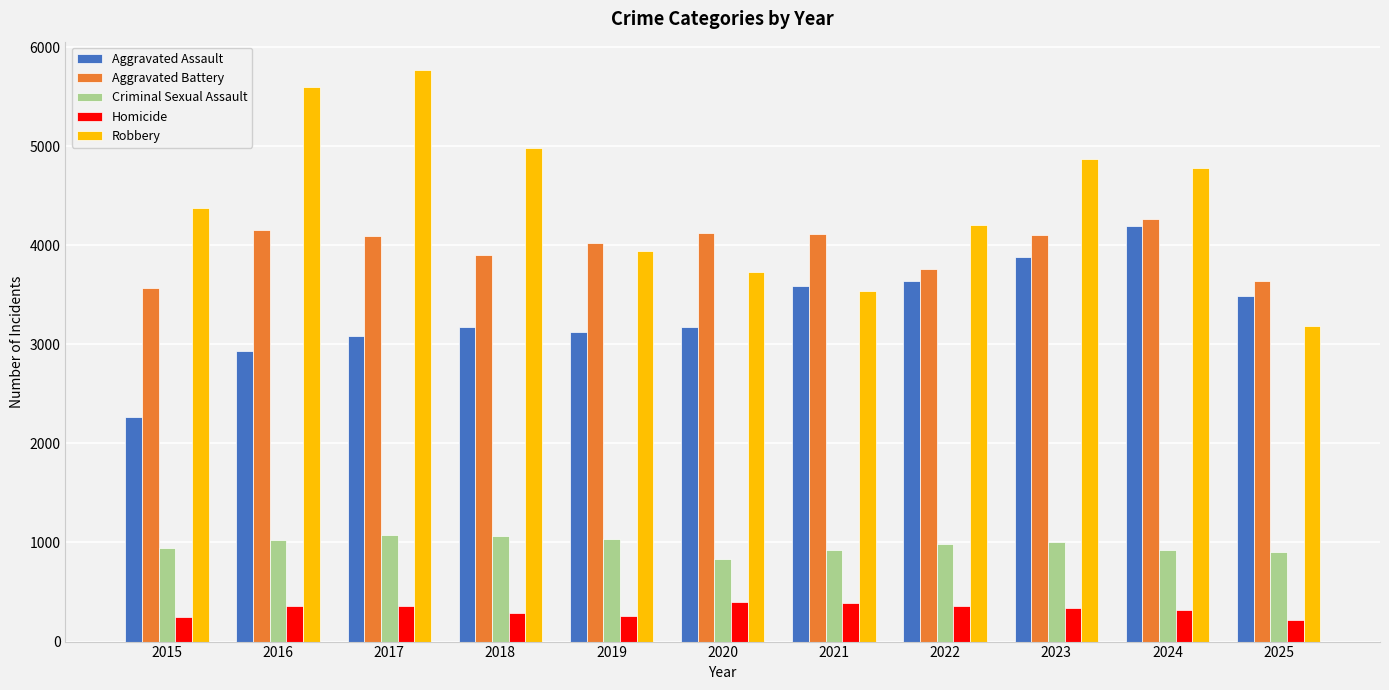

Which series changed the most between 2015 and 2017?

Robbery